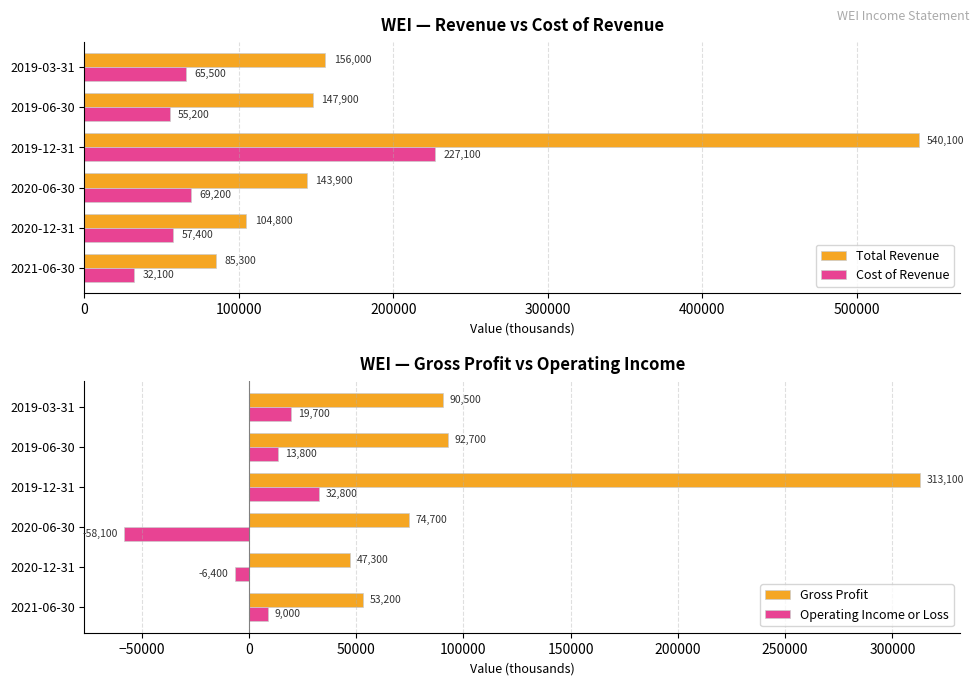

Which series has the largest total across all categories?

Total Revenue